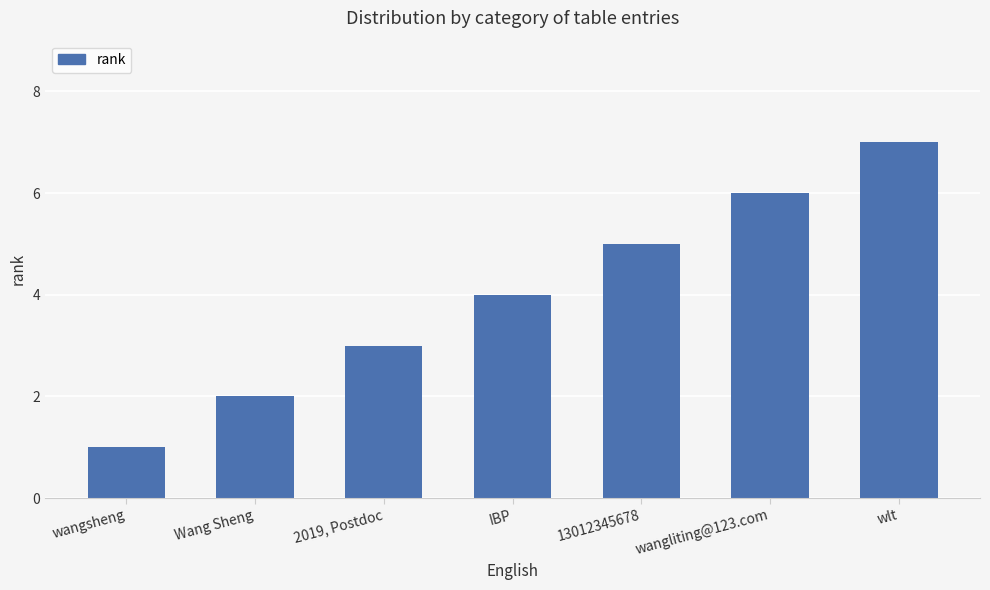

What is the difference between the maximum and minimum values?

6